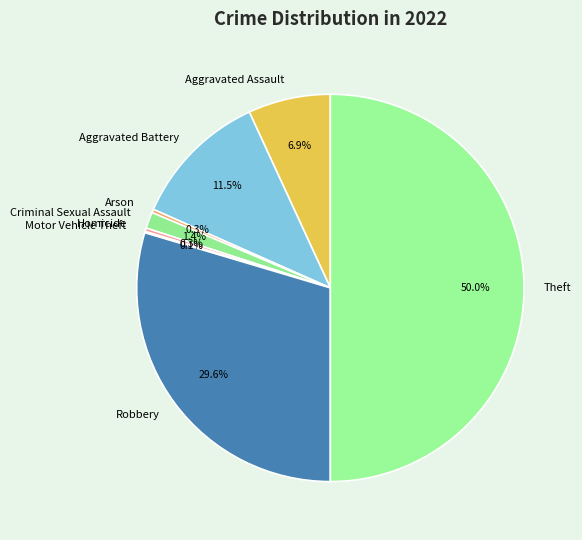

What is the largest slice in the pie chart?

Theft